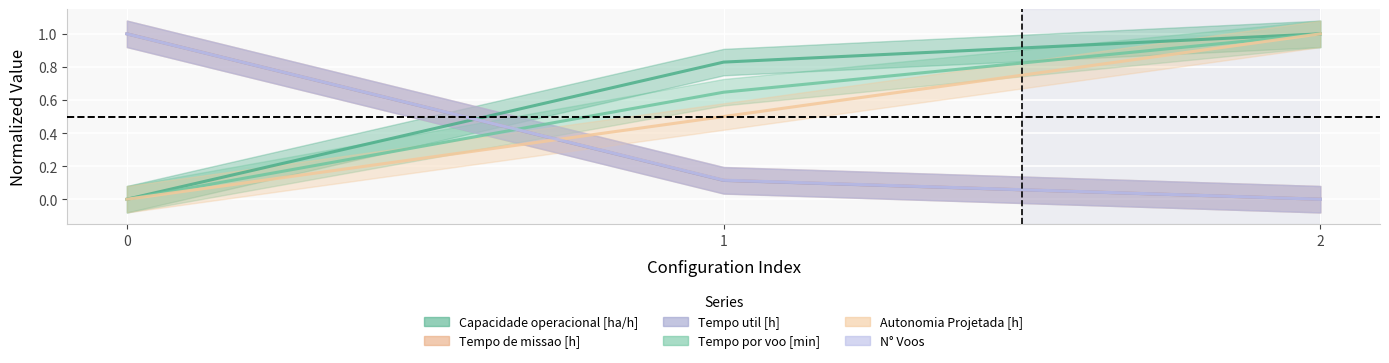

Rank the series by their maximum value, from lowest to highest.

Capacidade operacional [ha/h], Tempo de missao [h], Tempo util [h], Tempo por voo [min], Autonomia Projetada [h], N° Voos